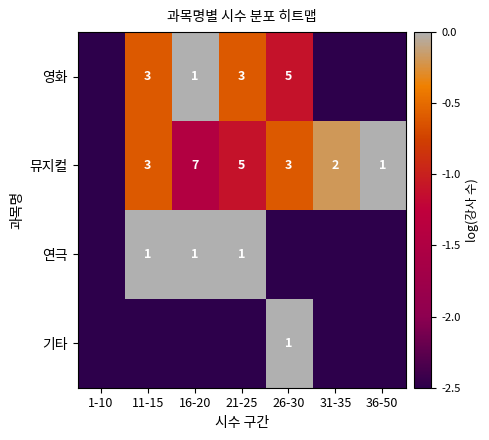

What is the difference between the 뮤지컬 values at 21-25 and 26-30?

2.0